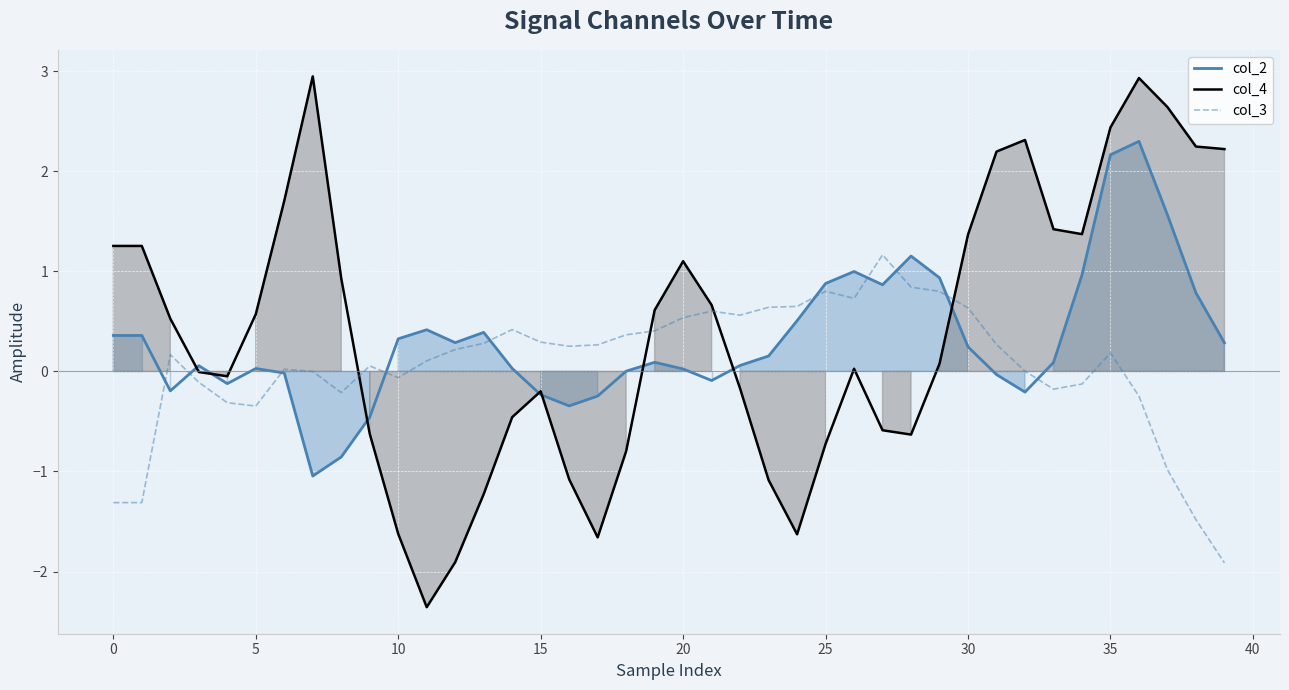

True or false: col_3 and col_4 intersect in this chart.

True